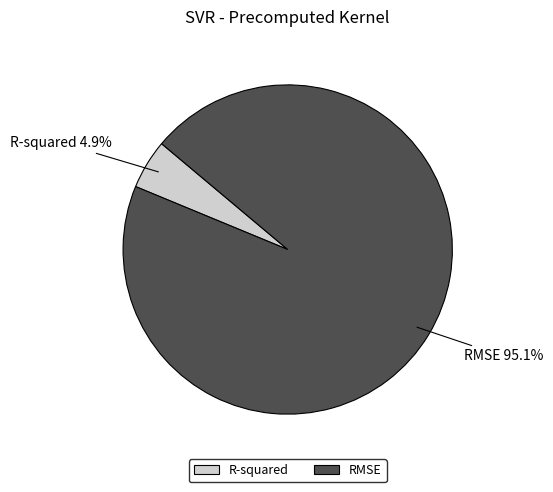

Which has a higher value, R-squared or RMSE?

RMSE